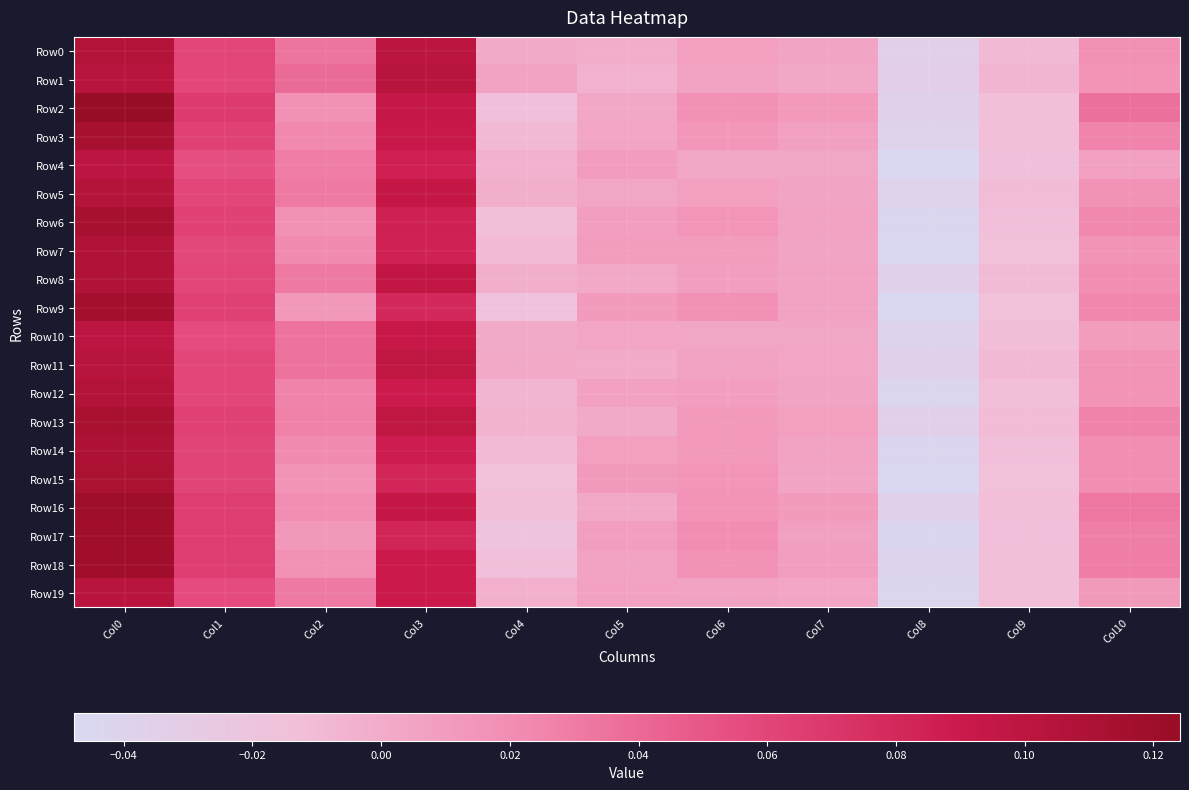

How many data points does each series have?

11